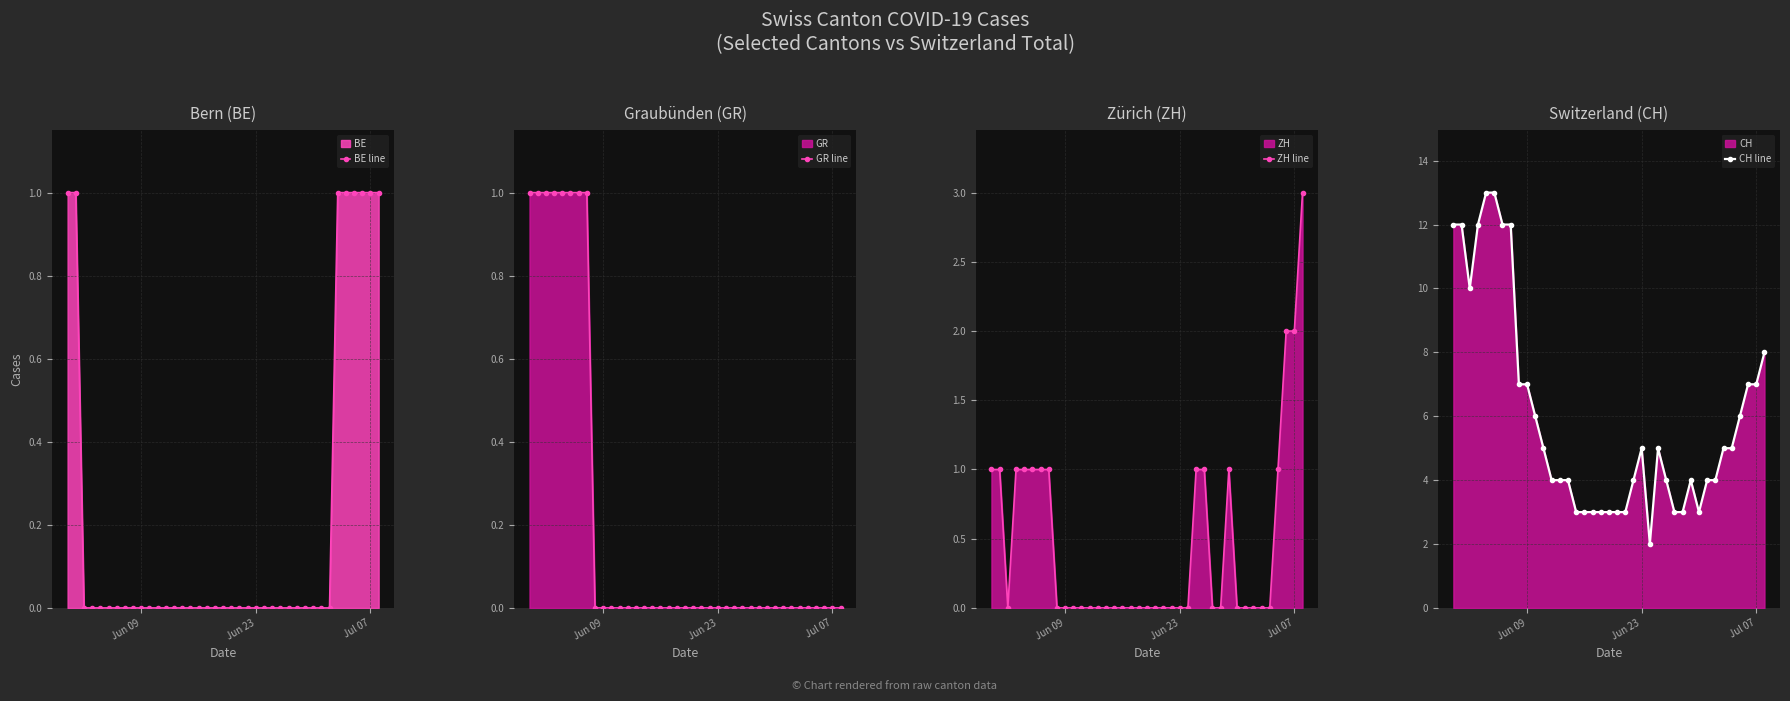

True or false: BE line has a value of 0 at Jun 23.

True